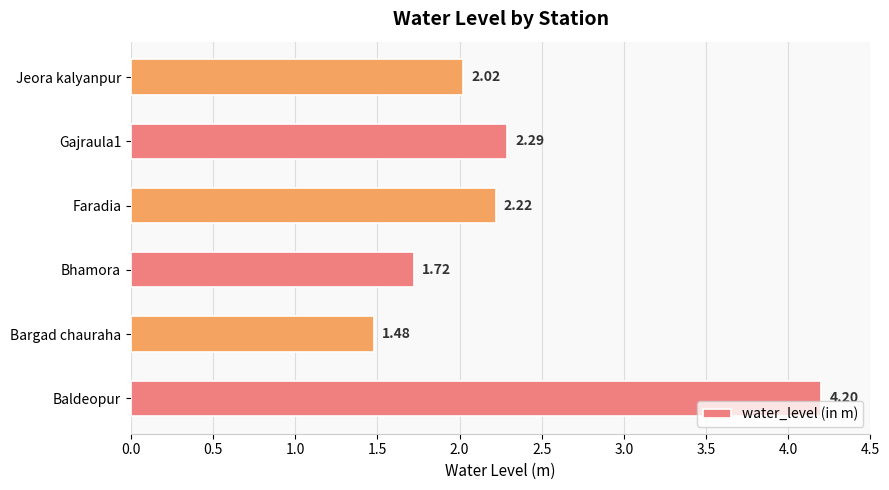

What is the sum of the values at Baldeopur and Jeora kalyanpur?

6.2